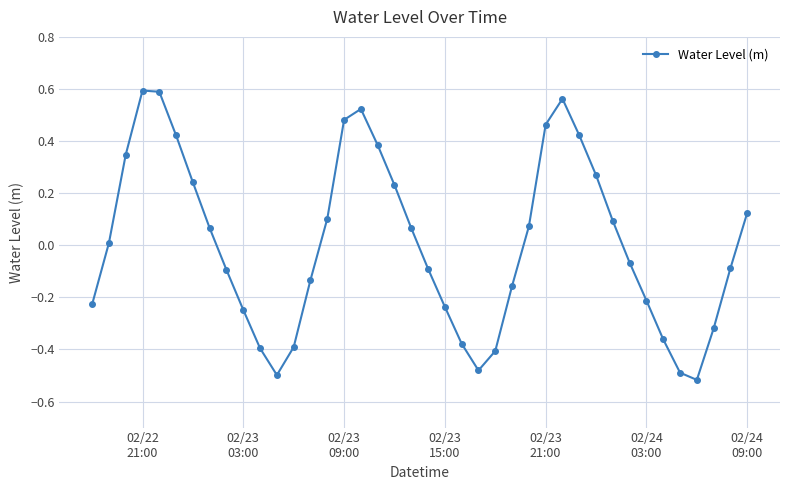

How many interior local valleys (lower than both neighbors) does the data have?

3